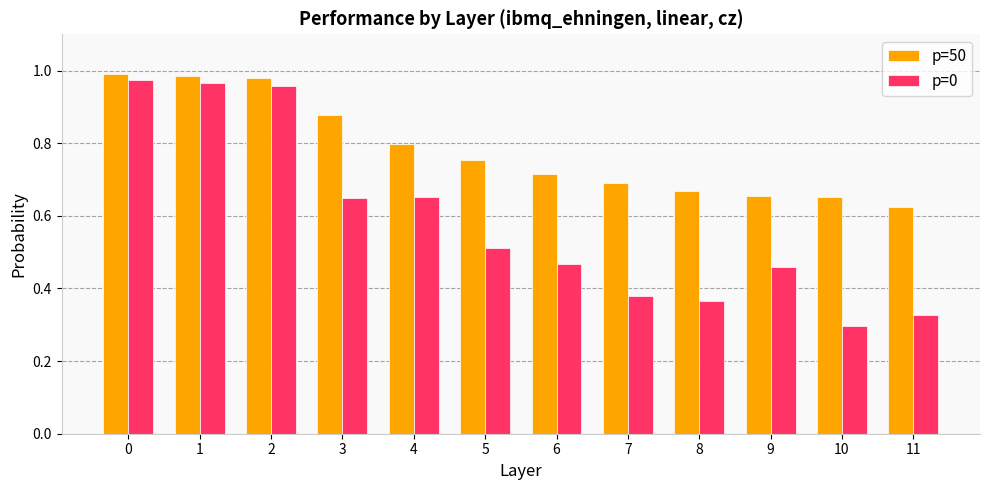

Rank the series by their average value, from lowest to highest.

p=0, p=50